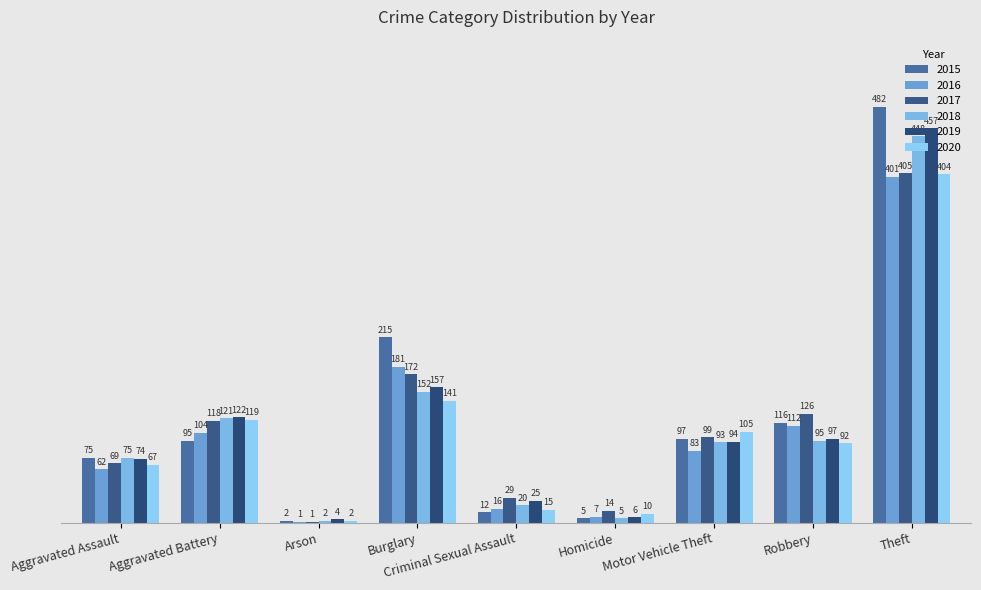

The 2019 series shows 457 at Theft. True or false?

True